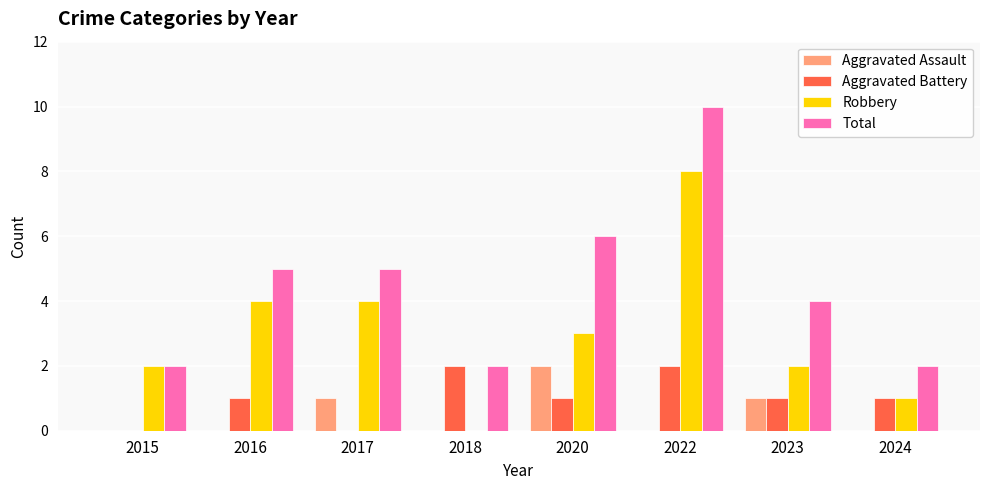

Reading left to right, list all the values displayed in this chart.

Aggravated Assault: 2015=0	2016=0	2017=1	2018=0	2020=2	2022=0	2023=1	2024=0
Aggravated Battery: 2015=0	2016=1	2017=0	2018=2	2020=1	2022=2	2023=1	2024=1
Robbery: 2015=2	2016=4	2017=4	2018=0	2020=3	2022=8	2023=2	2024=1
Total: 2015=2	2016=5	2017=5	2018=2	2020=6	2022=10	2023=4	2024=2